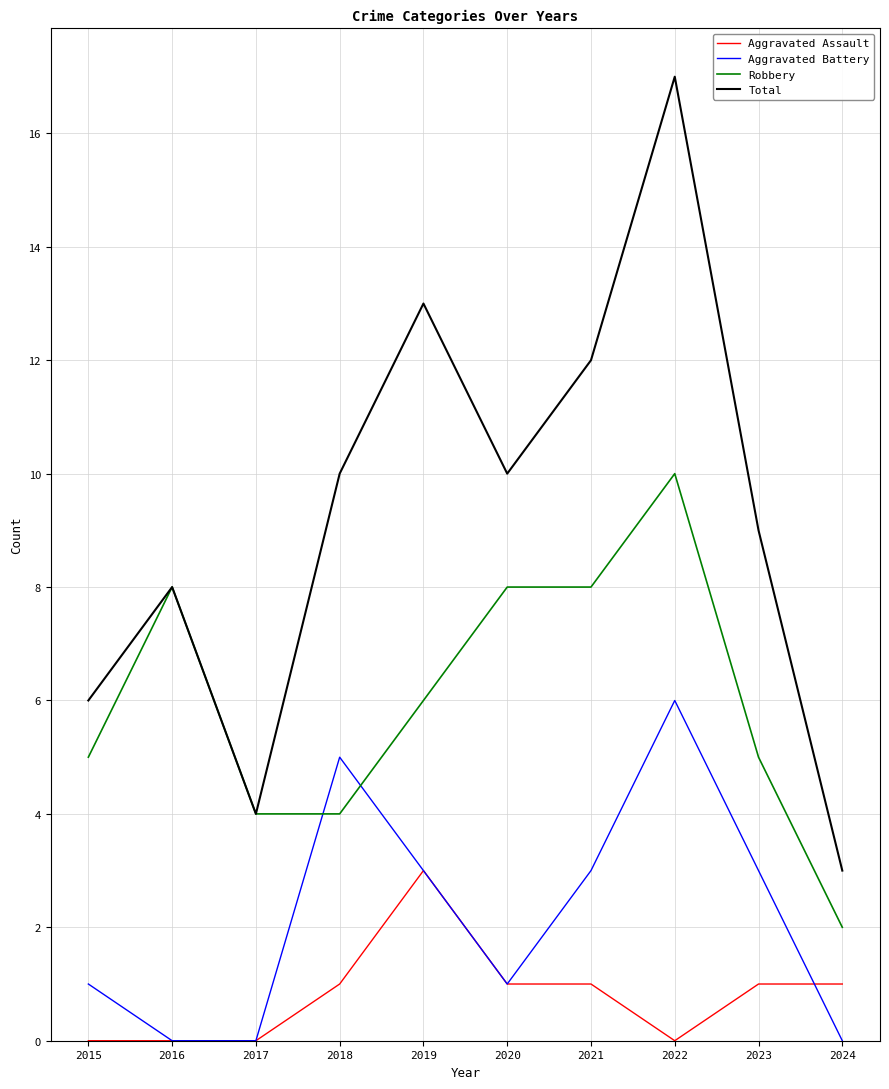

Between 2016 and 2019, which series saw the biggest shift?

Total